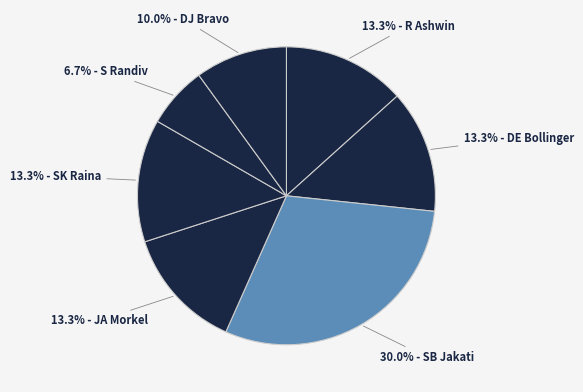

How many segments does this pie chart have?

7